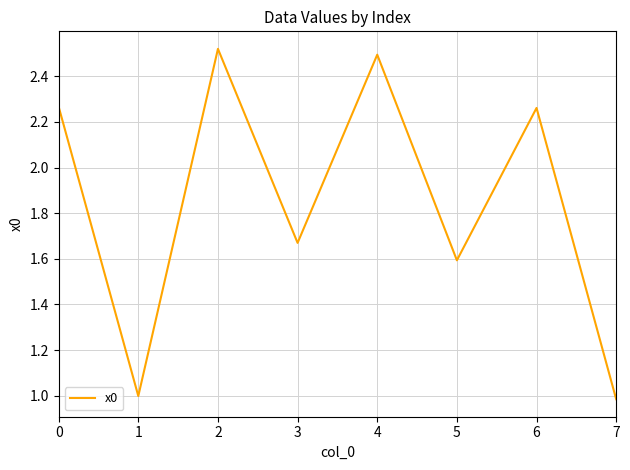

What is the difference between the values at 7 and 6?

1.3